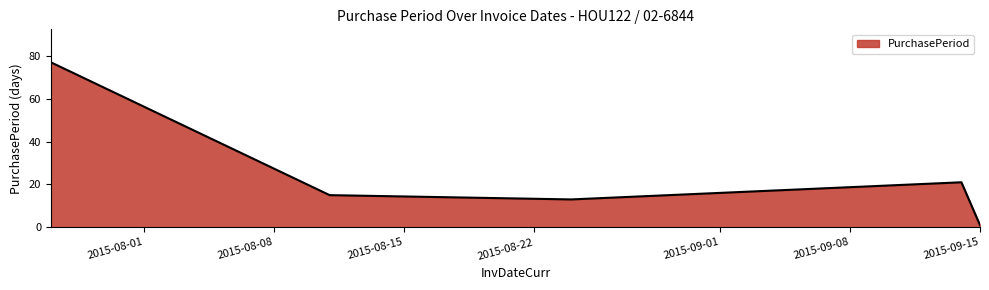

What is the difference between the maximum and minimum values?

76